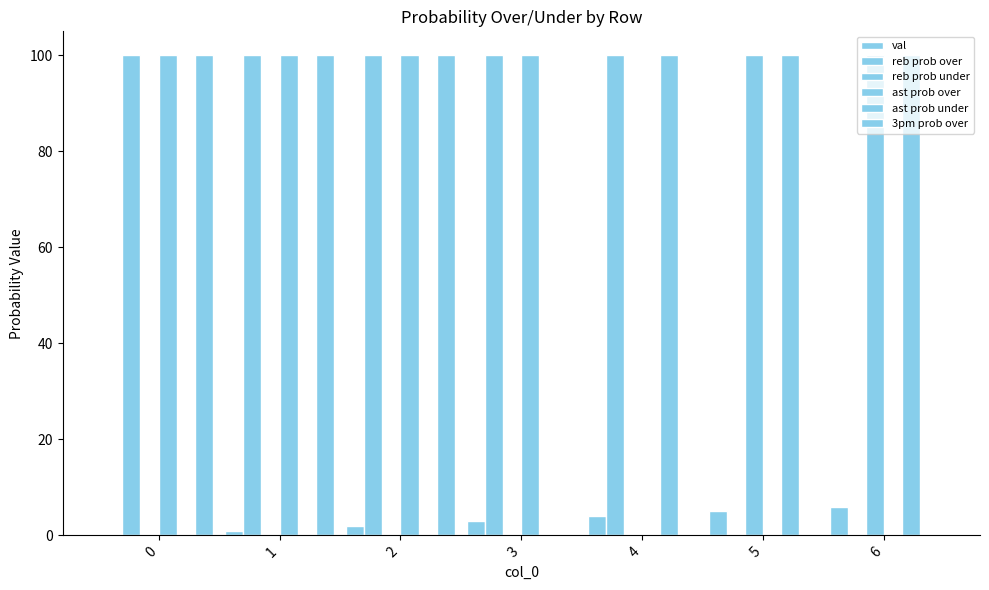

What is the value of the 3pm prob over bar at the 3rd from the left?

100